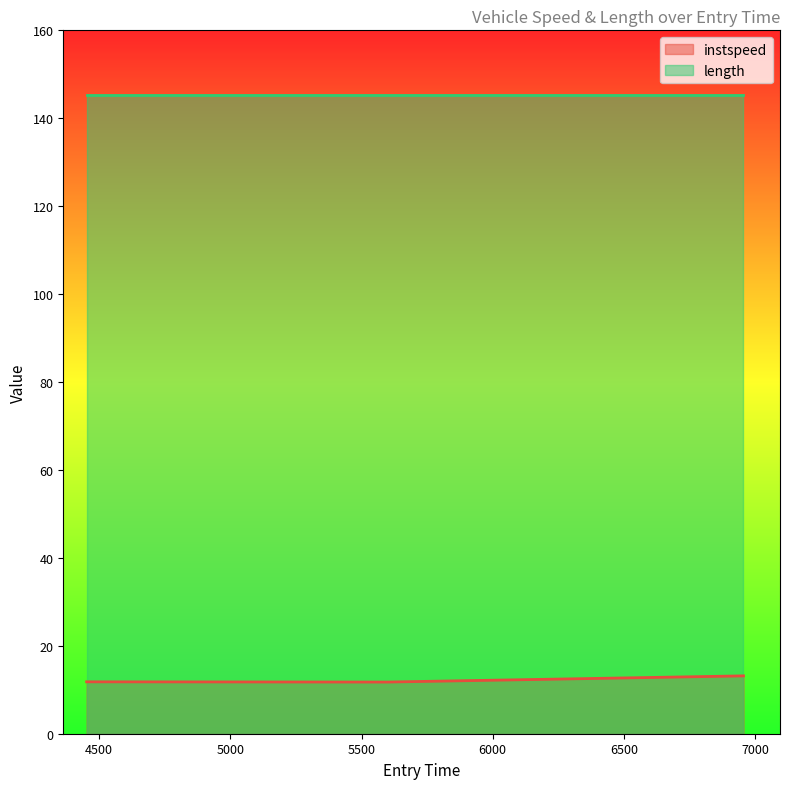

List the labels in order of value, smallest first.

5598.337249571322, 4452.194249100212, 6955.6969635151345